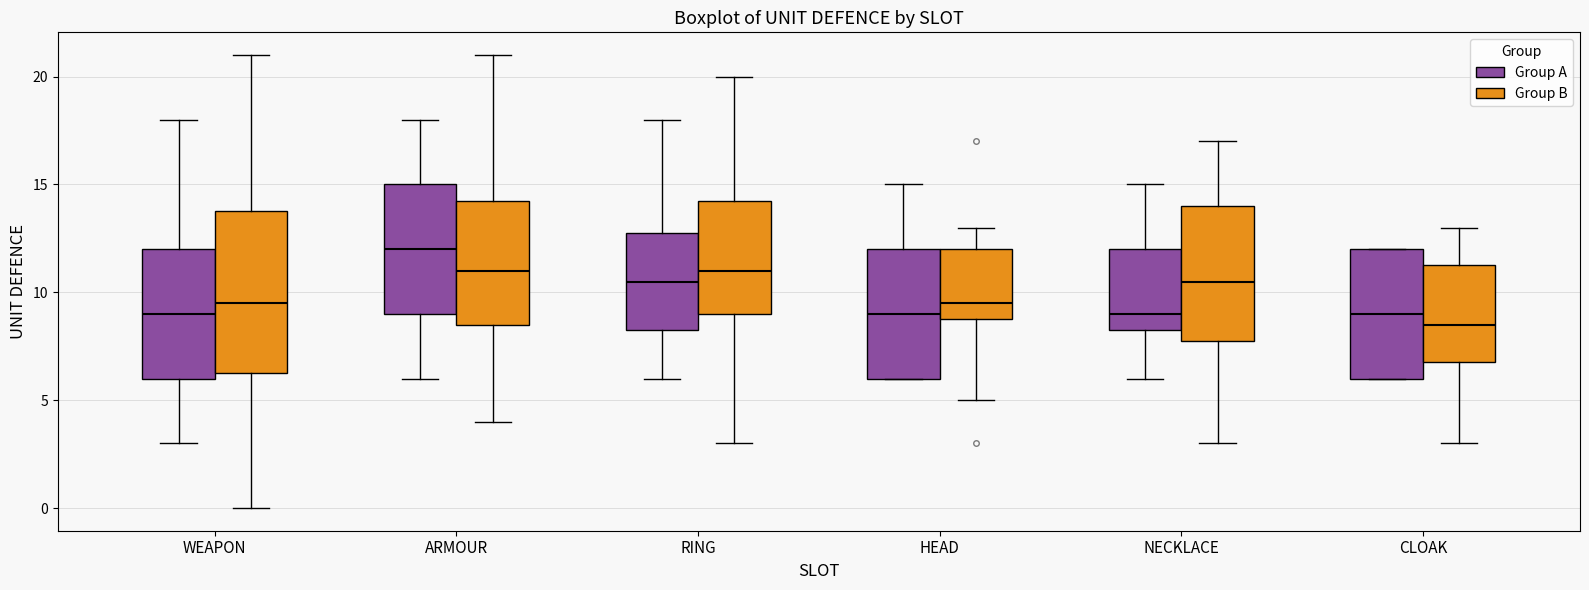

Comparing the boxes themselves (not the whiskers), which one is the tallest?

WEAPON (Group B)